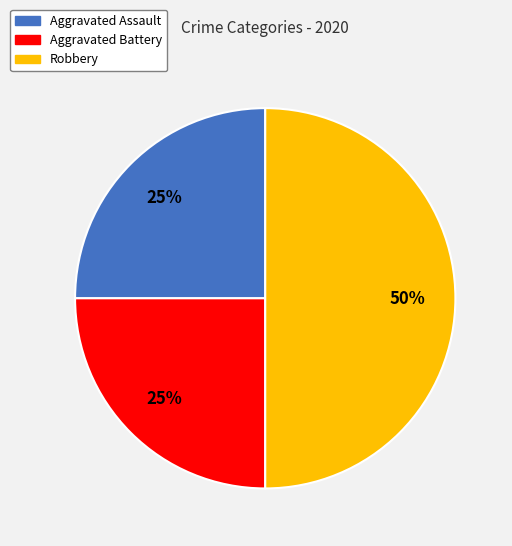

What is the largest slice in the pie chart?

Robbery